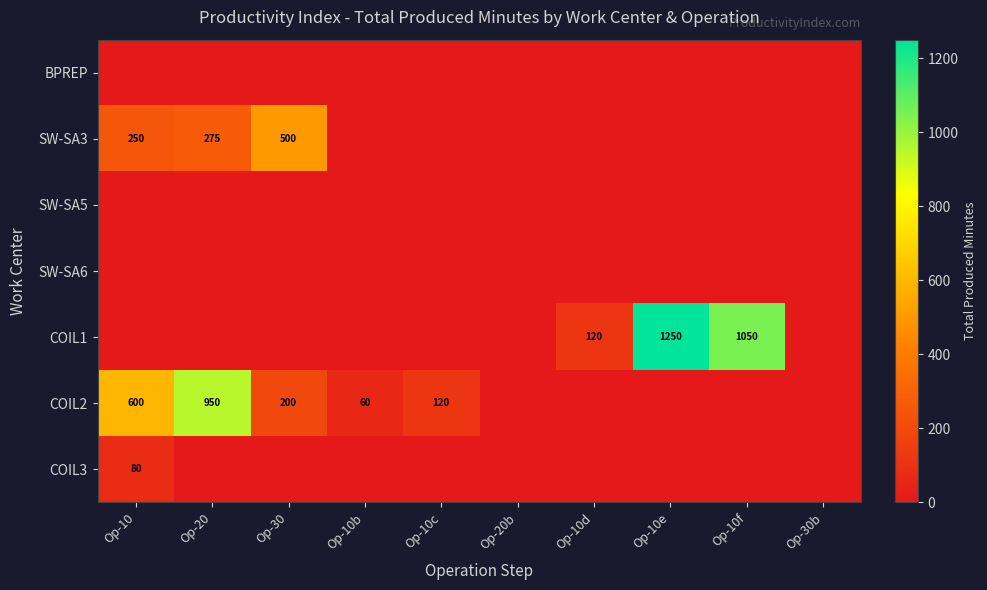

True or false: SW-SA3 has a value of 106 at Op-20.

False